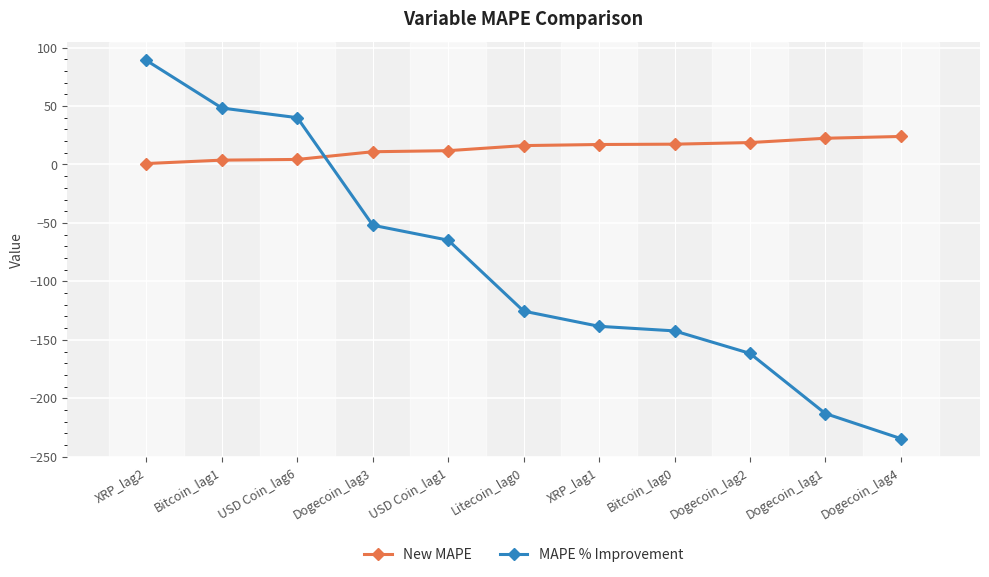

List the series in order of their overall mean, lowest first.

MAPE % Improvement, New MAPE